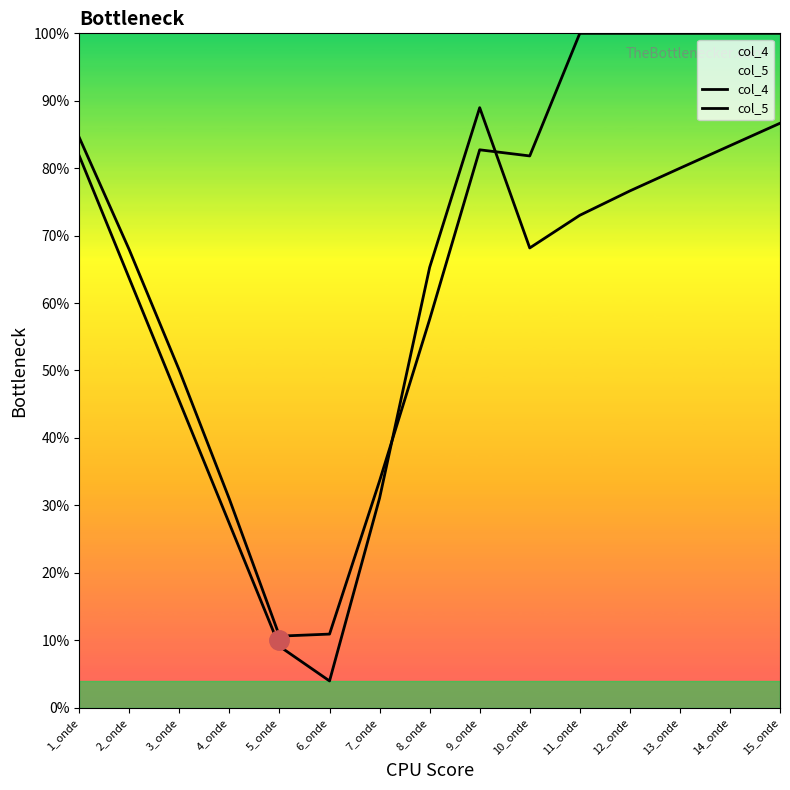

What are all the series names shown in the legend?

col_4, col_5